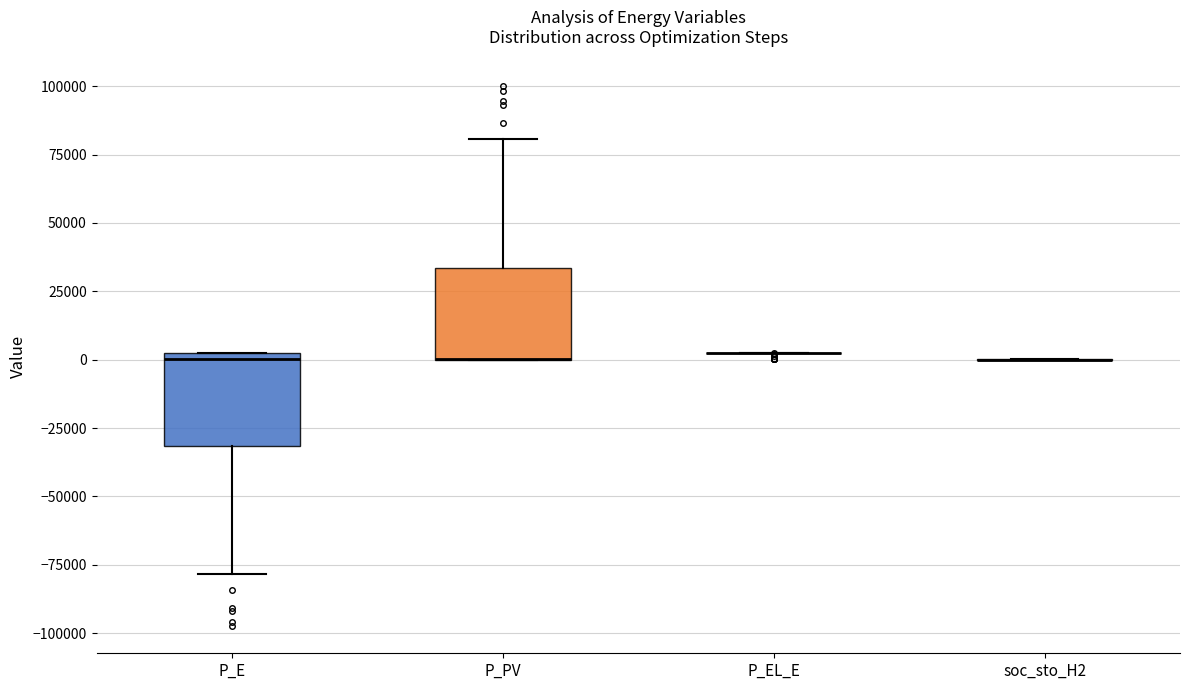

Where does the median line of the box for P_E sit on the y-axis? The values are not printed on the chart, so give them approximately, as read against the axis.

0